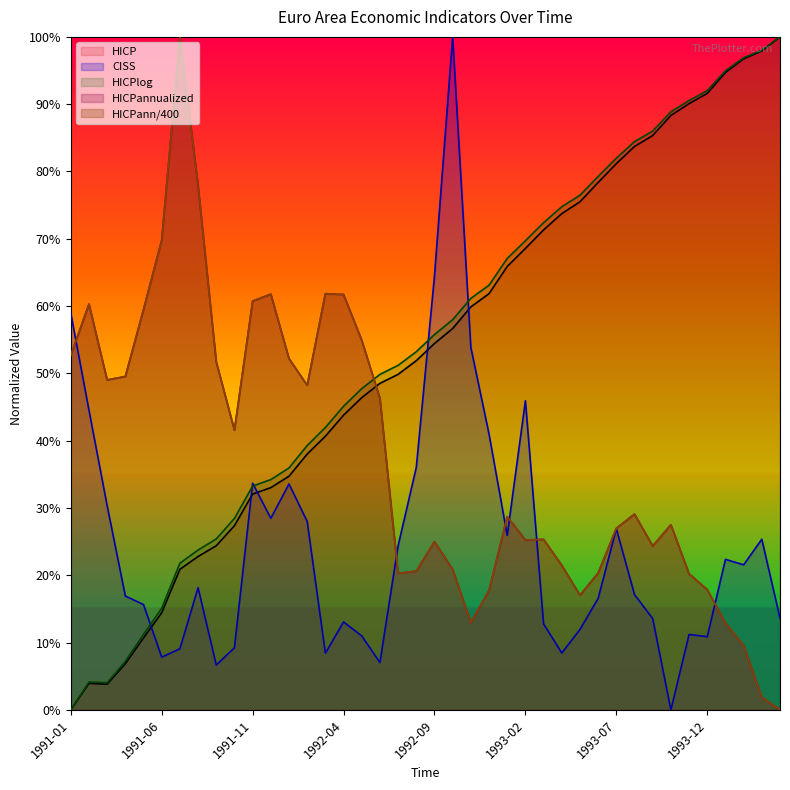

How many lines are shown in the chart?

5